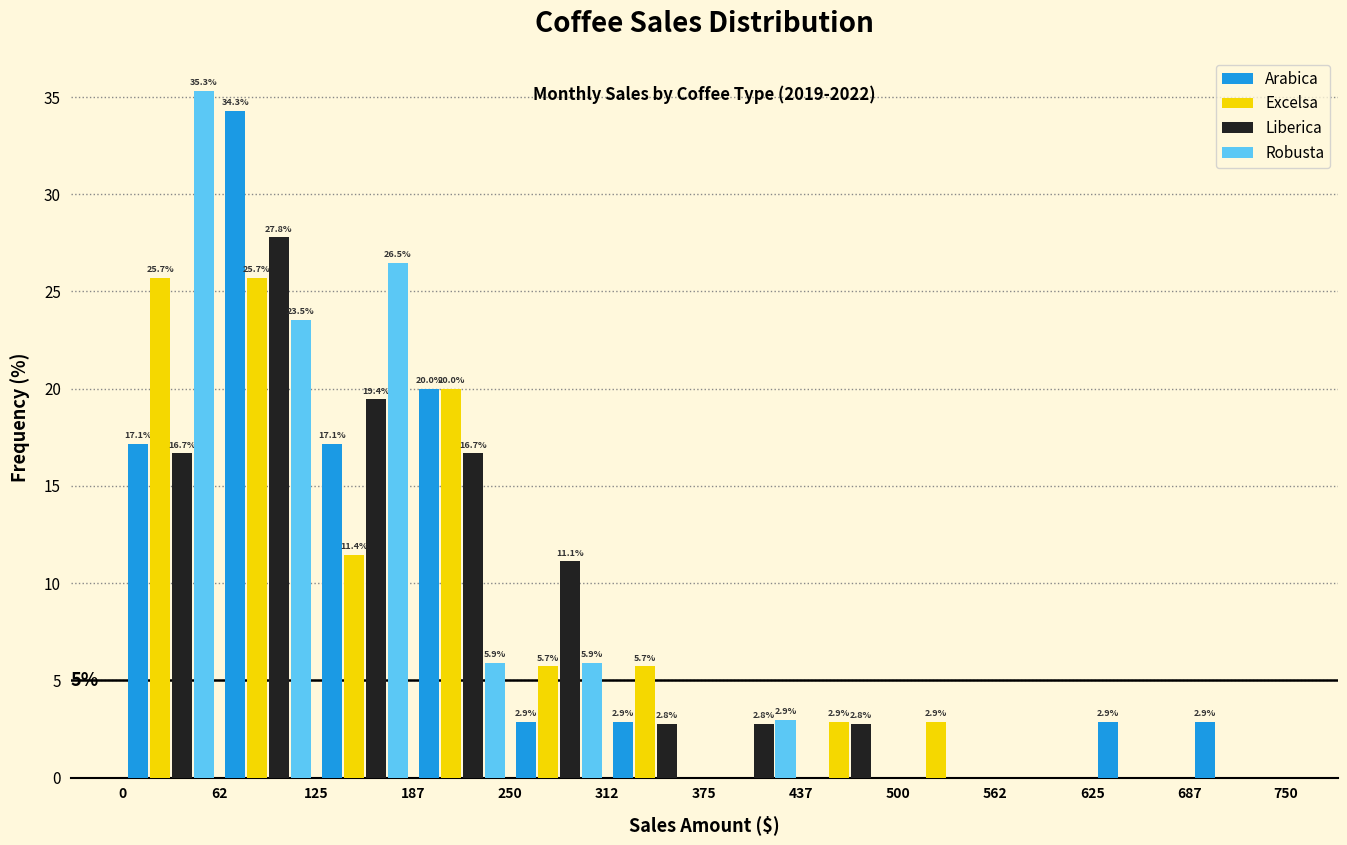

In the Robusta series, which range on the x-axis has the tallest bar?

0 to 62